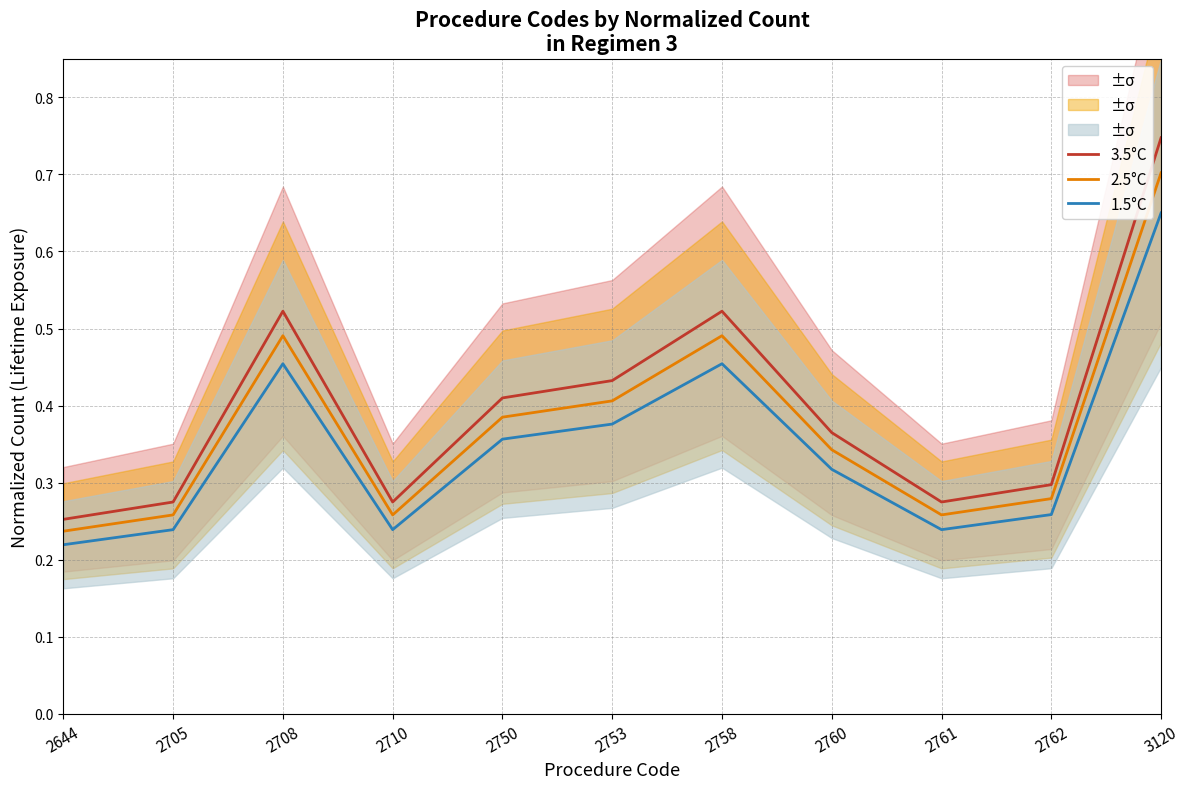

What are all the series names shown in the legend?

3.5°C, 2.5°C, 1.5°C